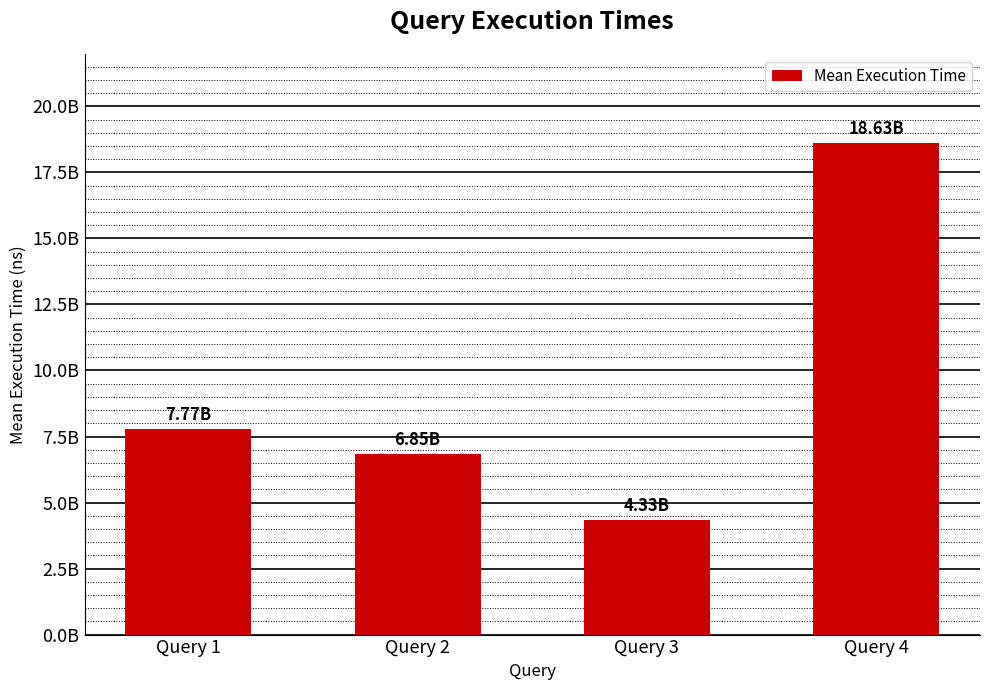

Is it true that the value at Query 2 is 6845183888.7?

True